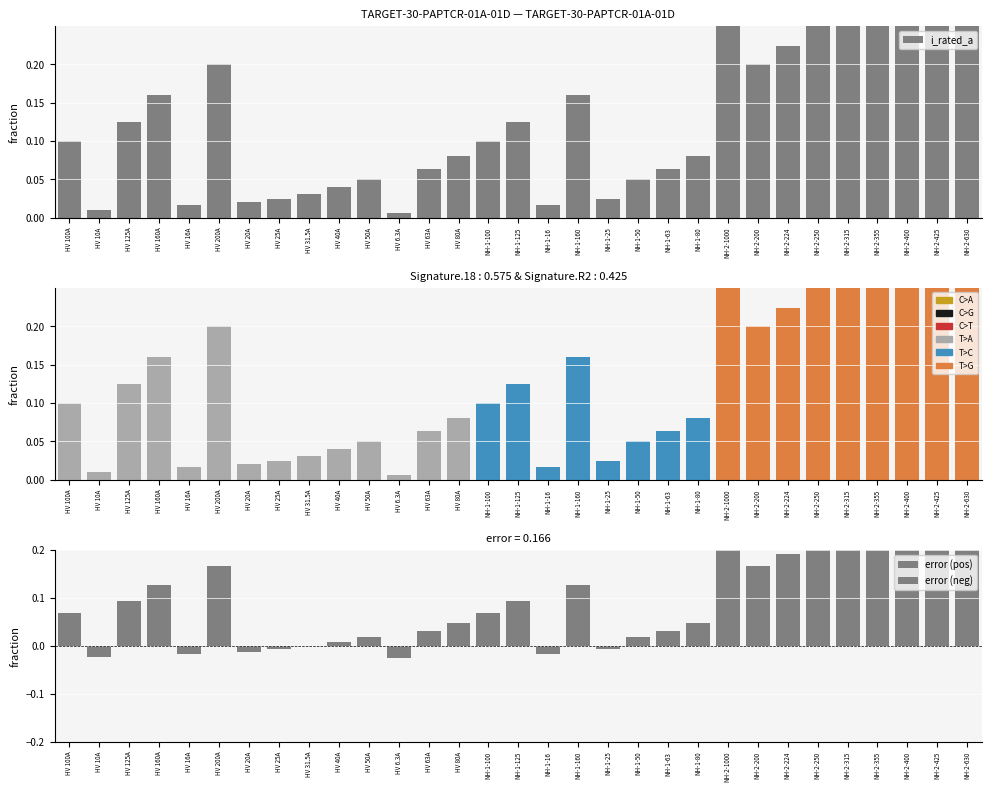

Which has a higher value, HV 6.3A or HV 80A?

HV 80A